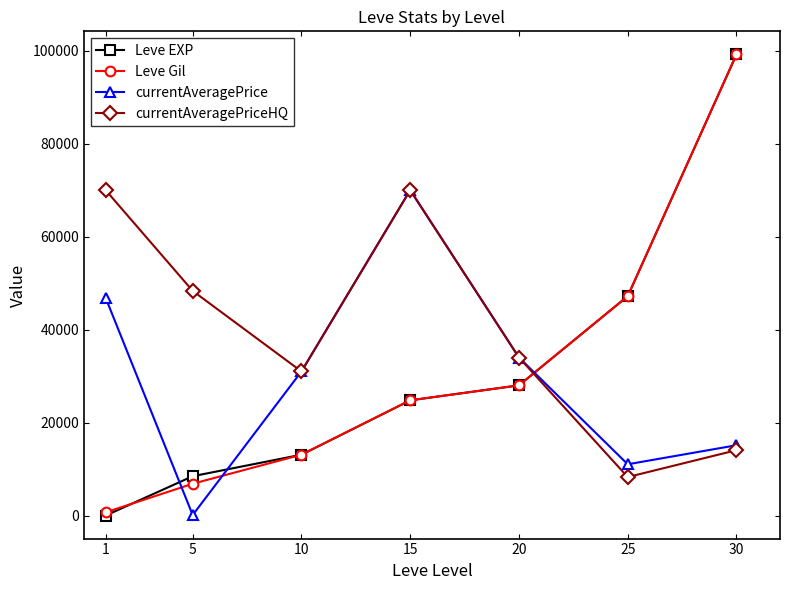

What are all the series names shown in the legend?

Leve EXP, Leve Gil, currentAveragePrice, currentAveragePriceHQ